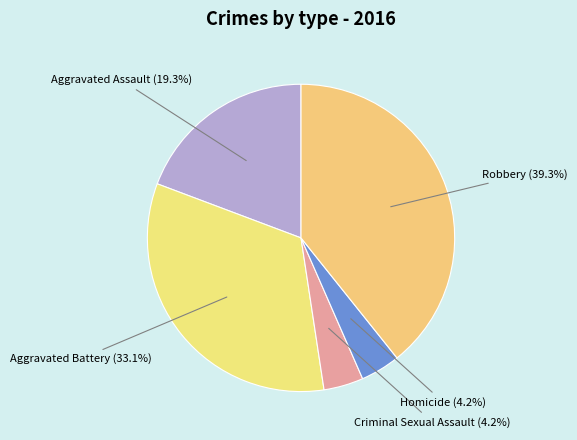

How many segments does this pie chart have?

5